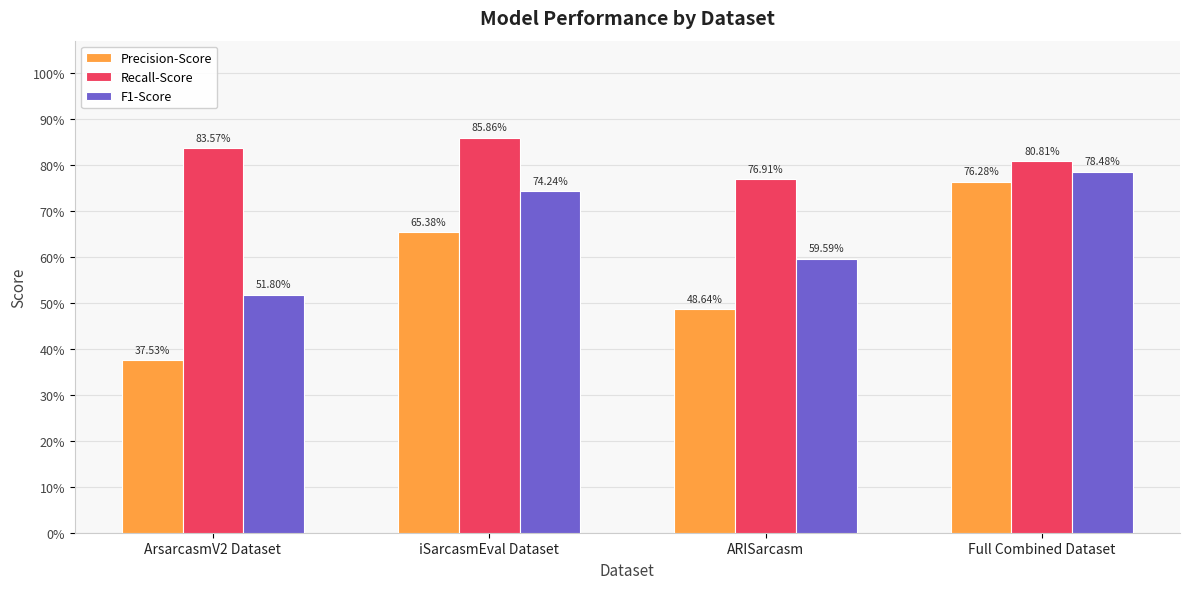

True or false: Recall-Score has a value of 0.8 at Full Combined Dataset.

True